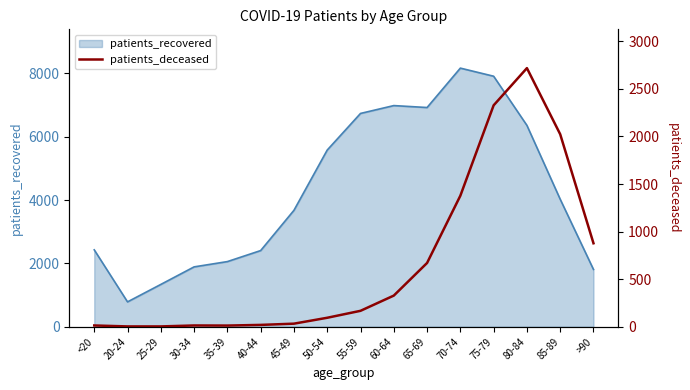

At which label does patients_recovered reach its minimum?

20-24